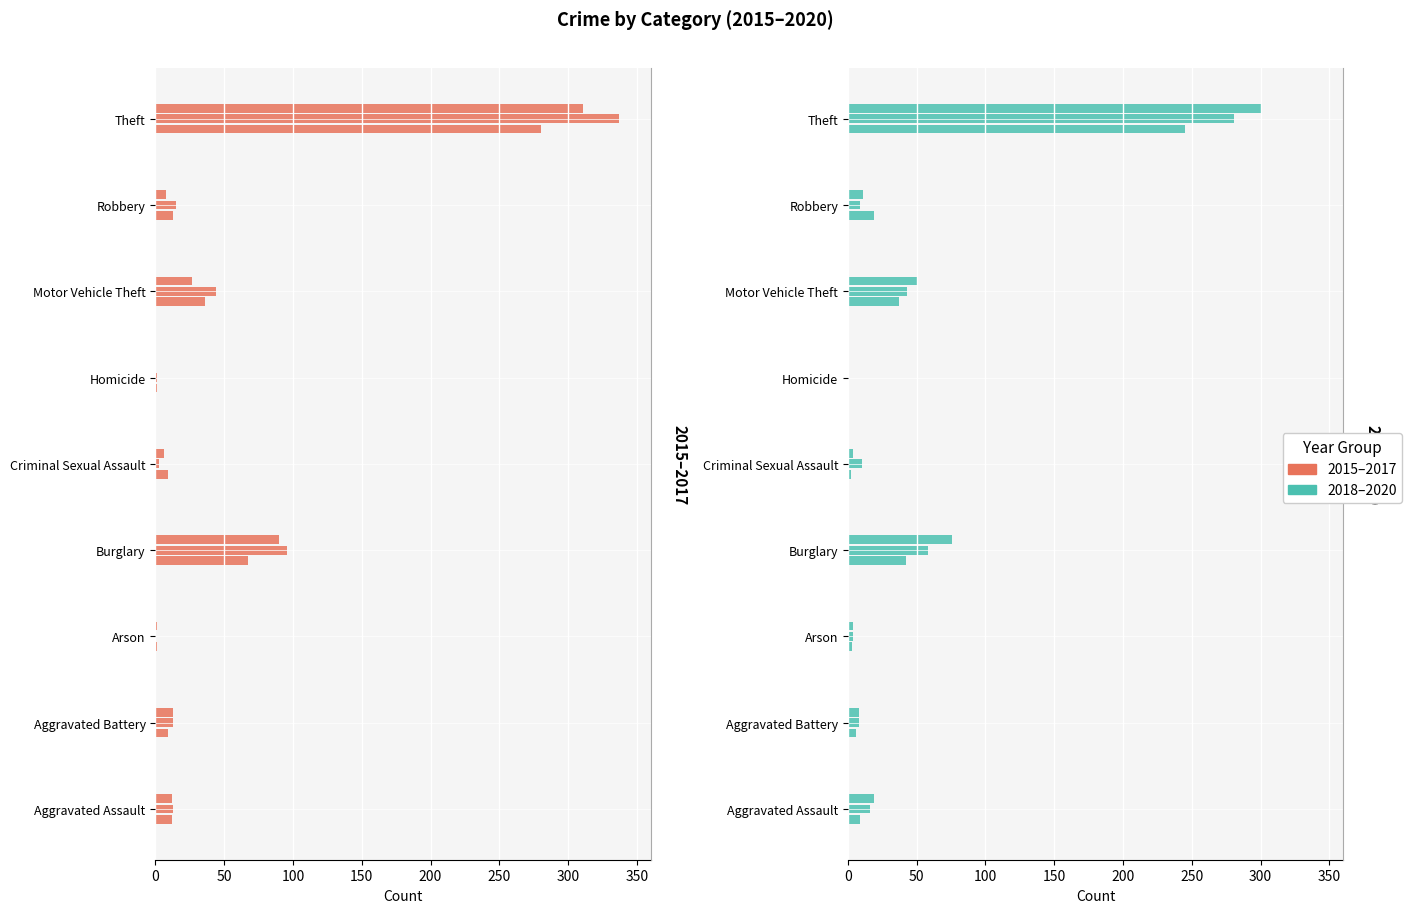

At which label does 2020 reach its minimum?

Homicide